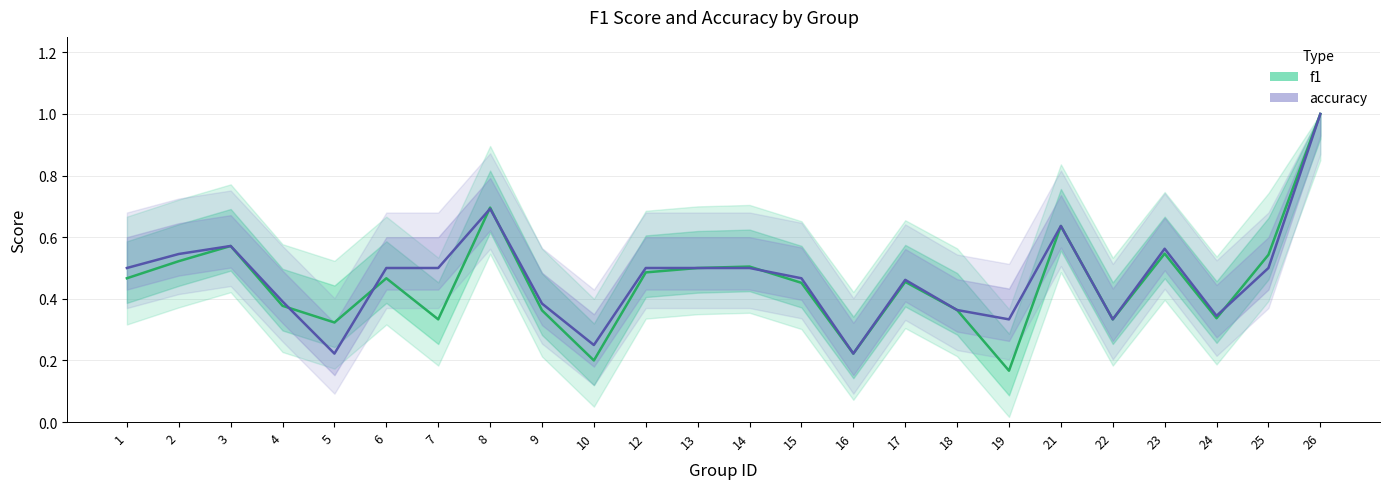

At which category does f1 reach its first local peak?

3